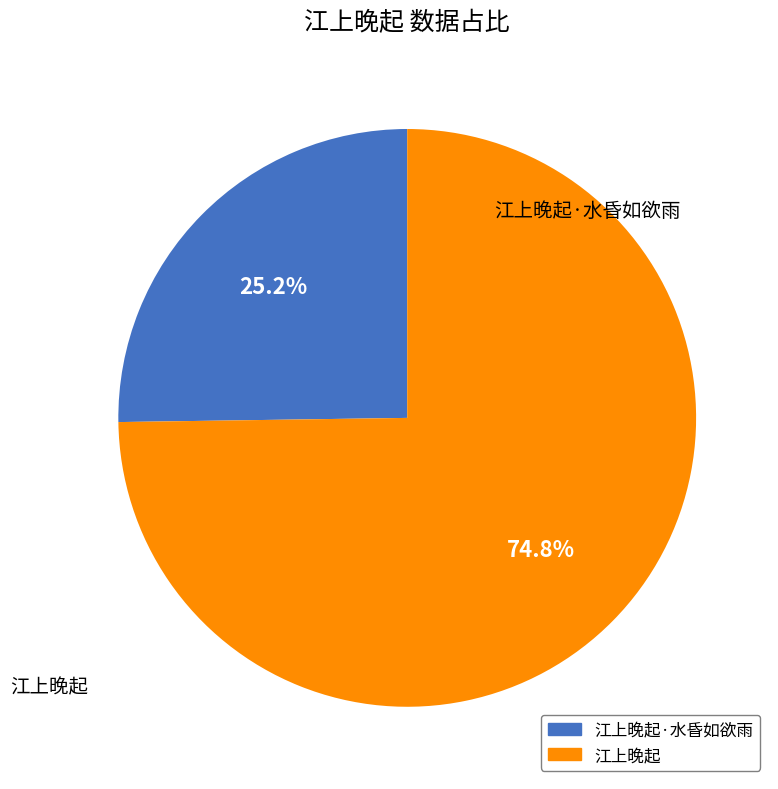

To the nearest percent, what is the average slice percentage?

50%